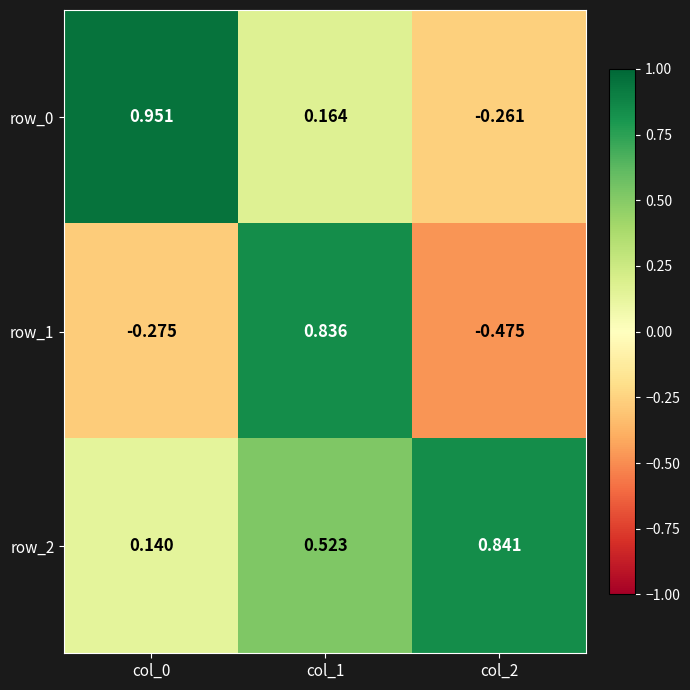

At which category does the chart reach its peak across all series?

col_0